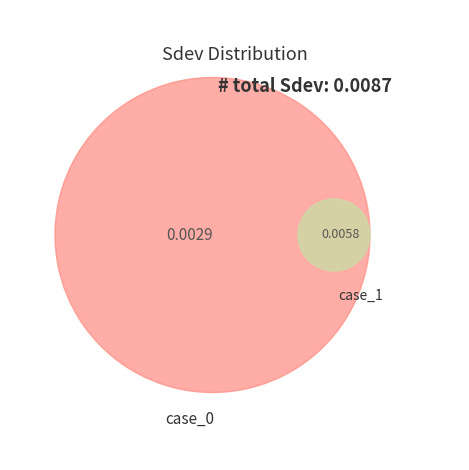

What is the largest slice in the pie chart?

case_1